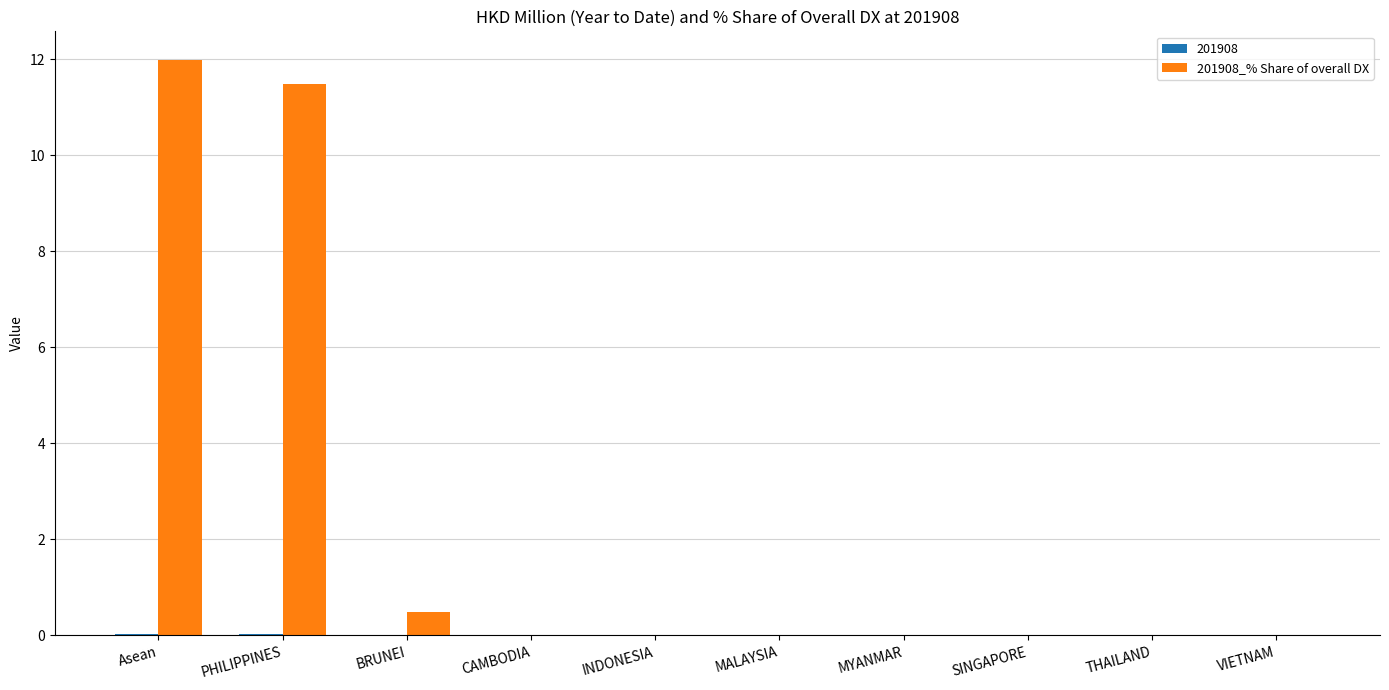

What is the maximum value shown in the chart?

12.0